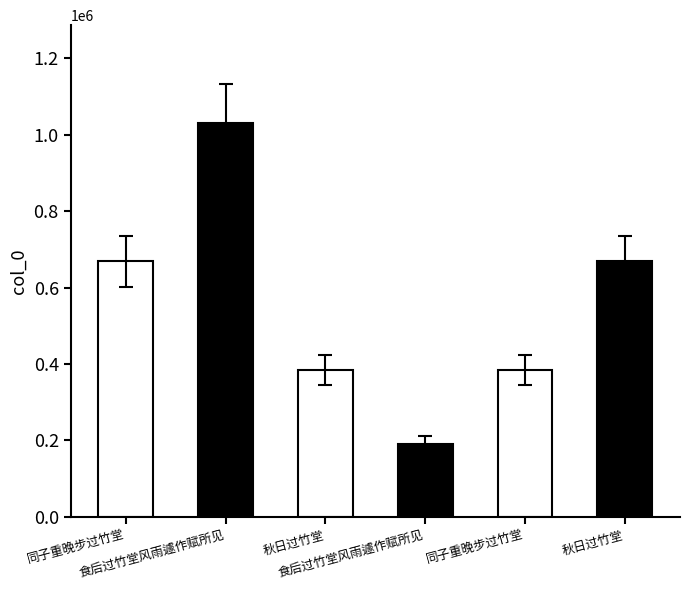

Reading left to right, what are all the values shown in this chart?

668270	1029199	384410	191542	384418	668225